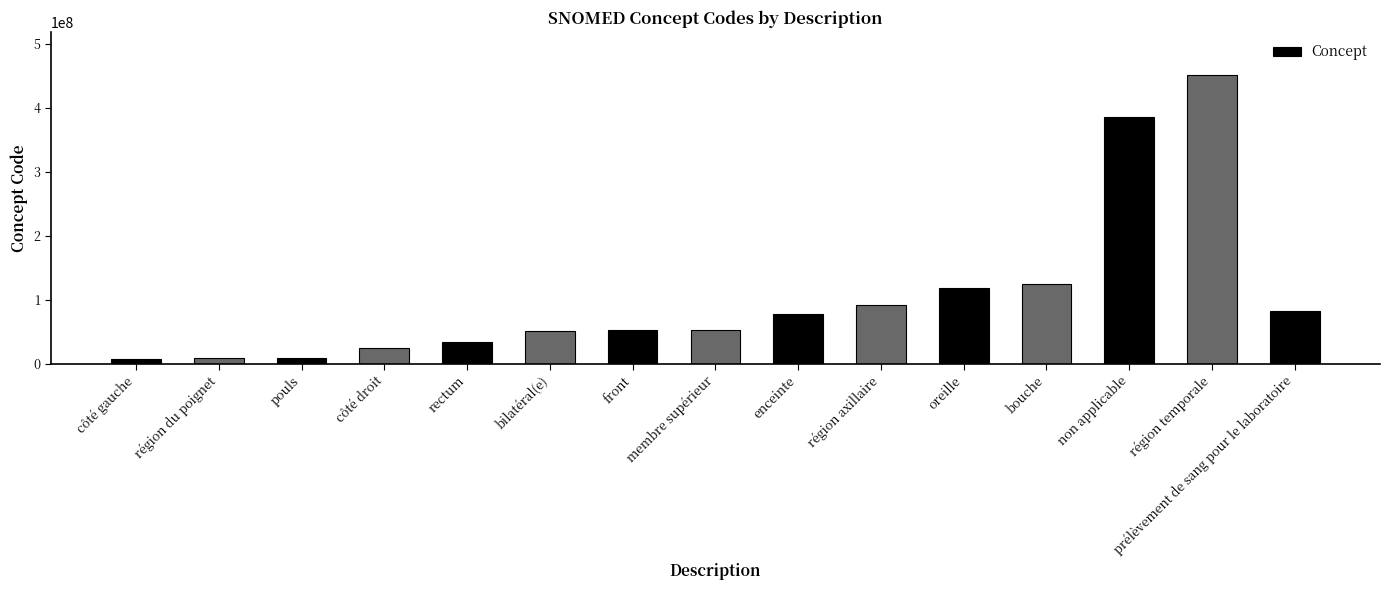

Which has a higher value, front or région temporale?

région temporale